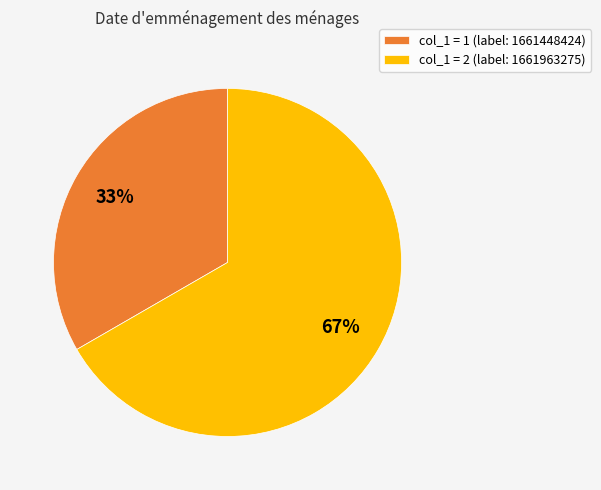

Do col_1 = 2 (label: 1661963275) and col_1 = 1 (label: 1661448424) together represent more than half of the pie?

Yes